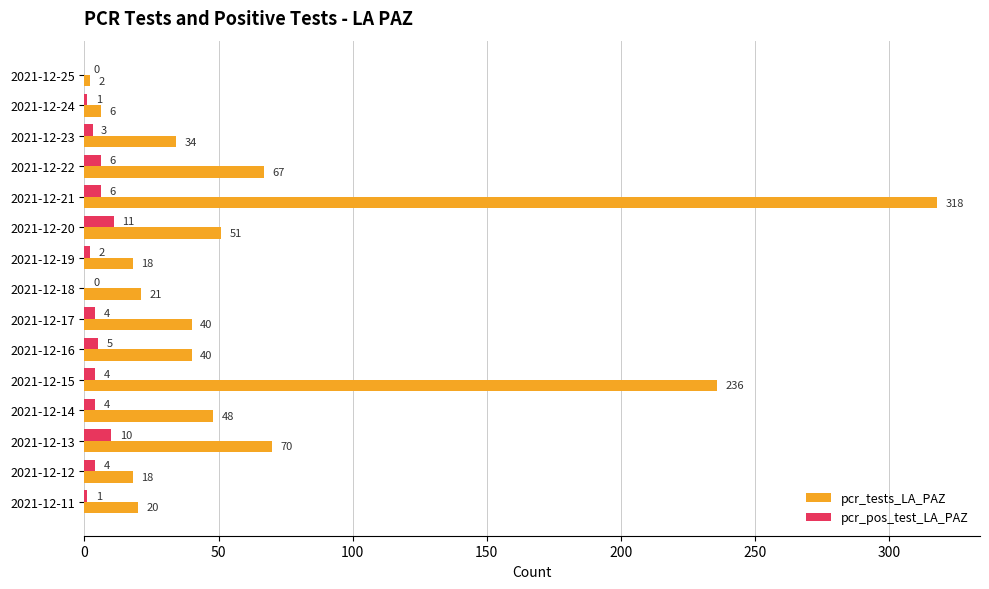

What is the sum of the pcr_tests_LA_PAZ values at 2021-12-17 and 2021-12-16?

80